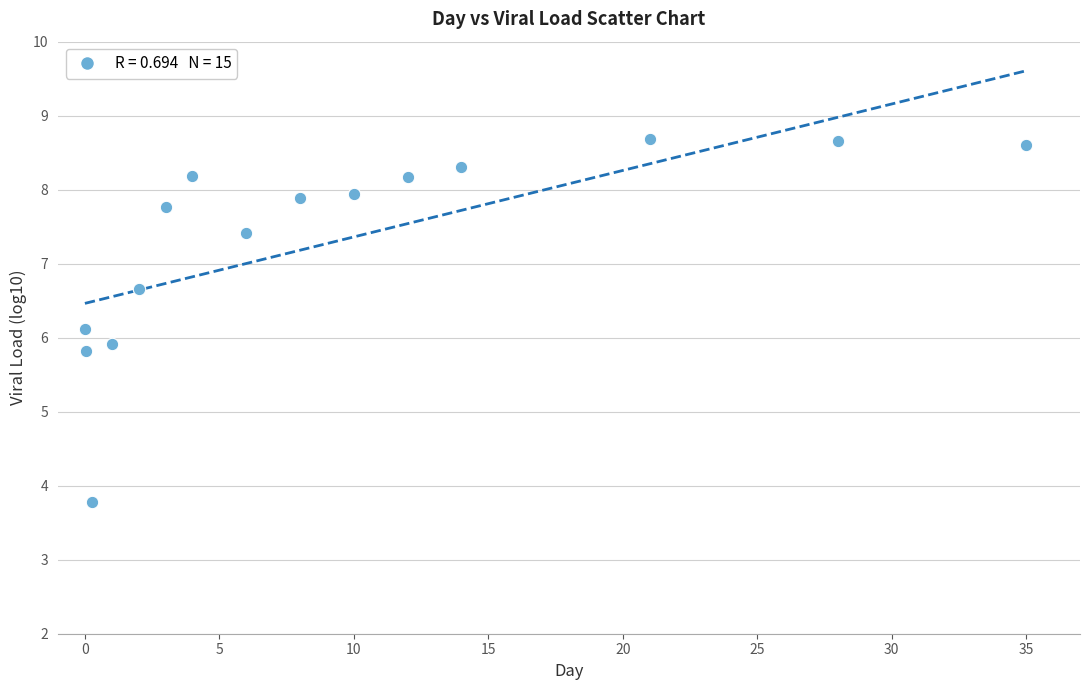

What is the range of X values (max minus min)?

35.0